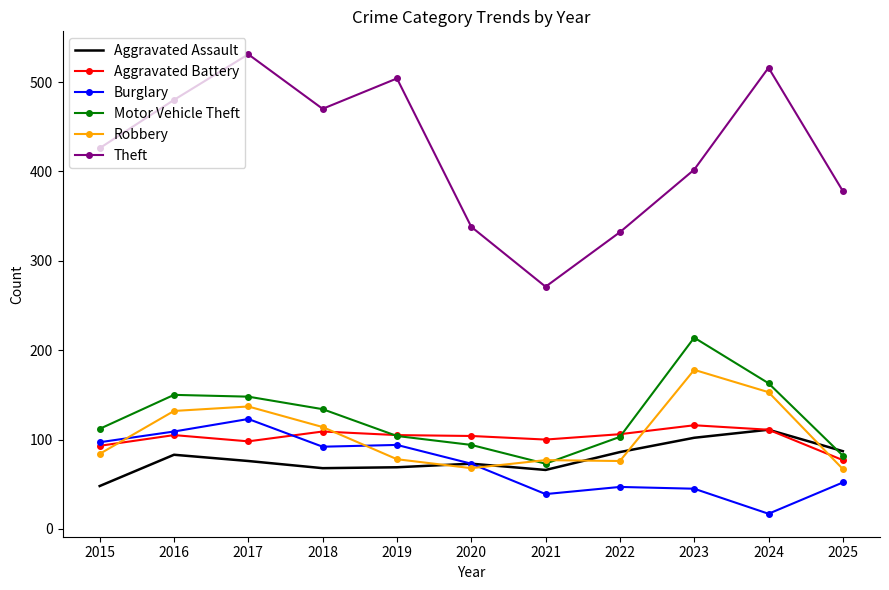

The Robbery series shows 119 at 2023. True or false?

False